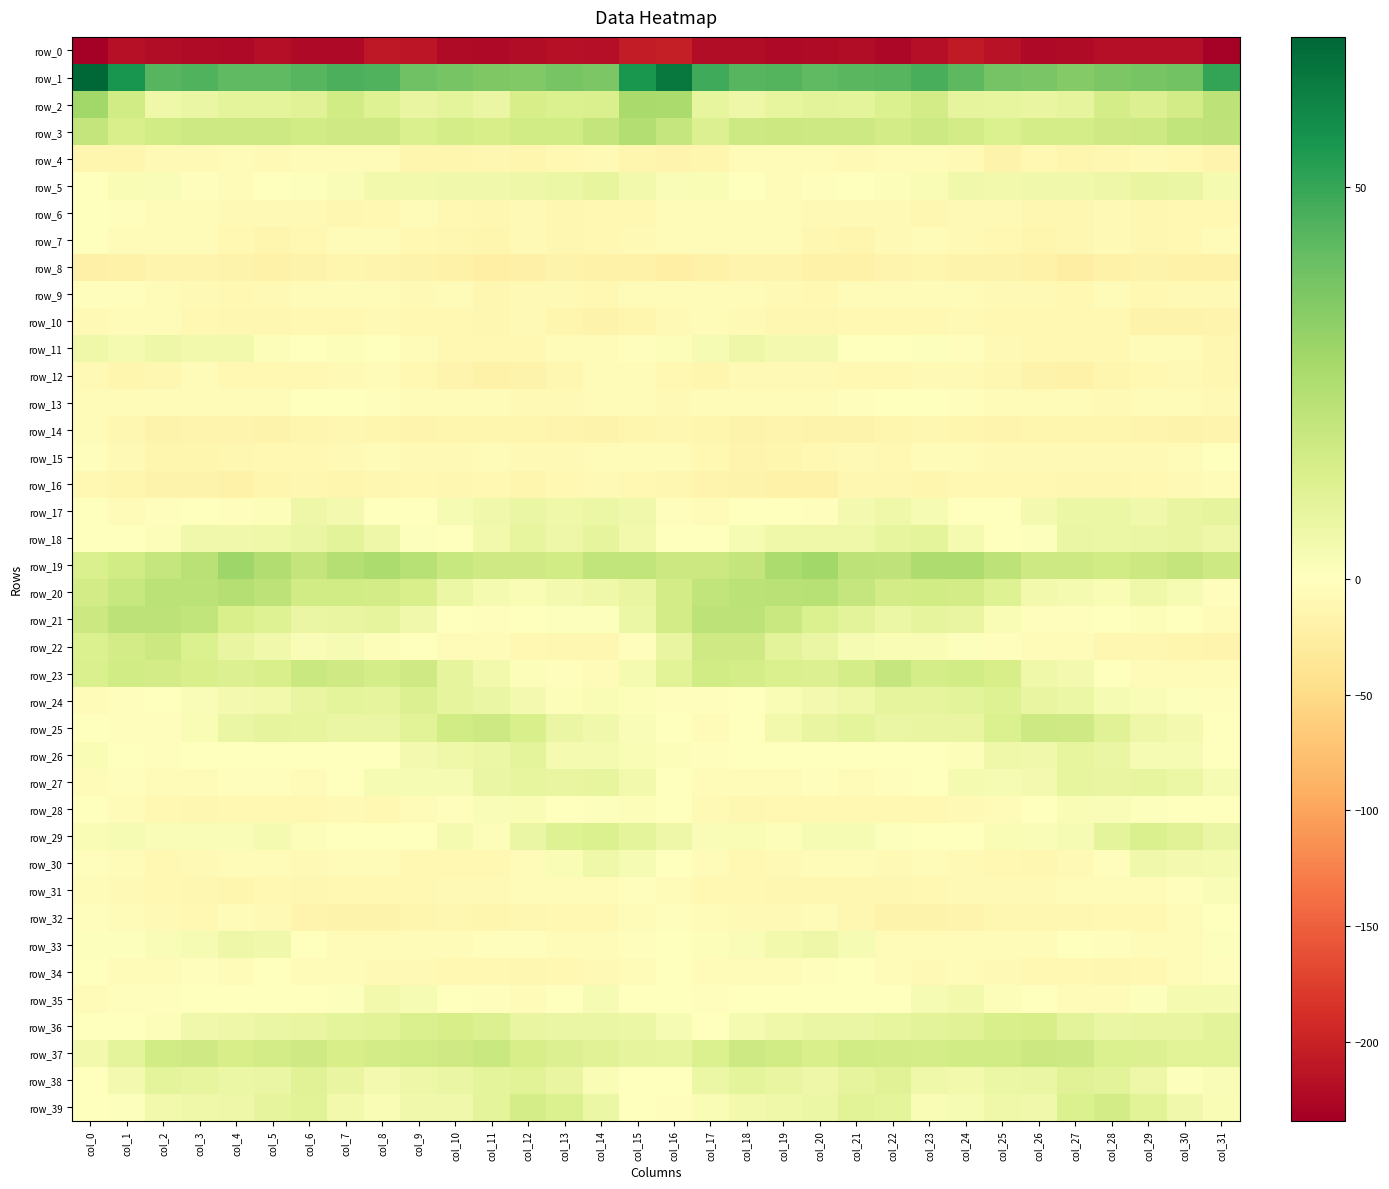

Where does the row_22 series first go above 2?

col_0